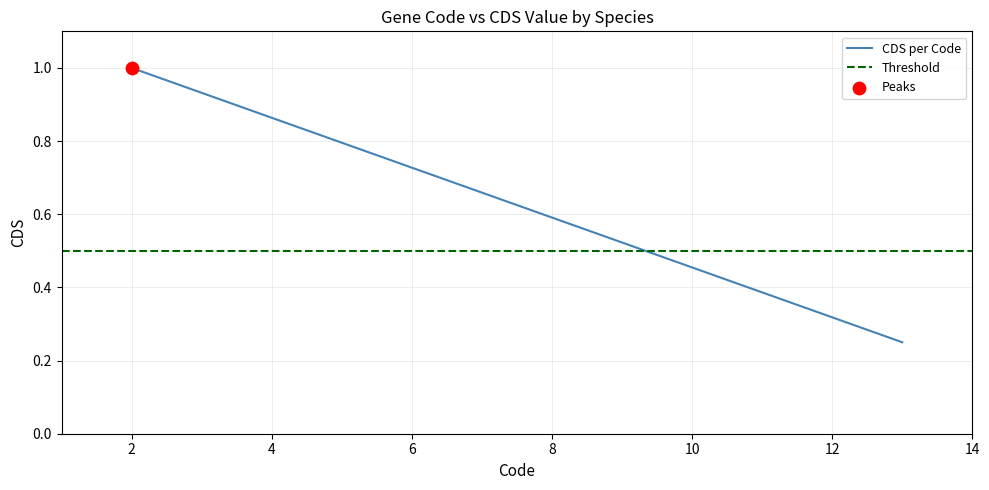

Is the value of CDS per Code at 0 greater than the value of Threshold at 2?

Yes